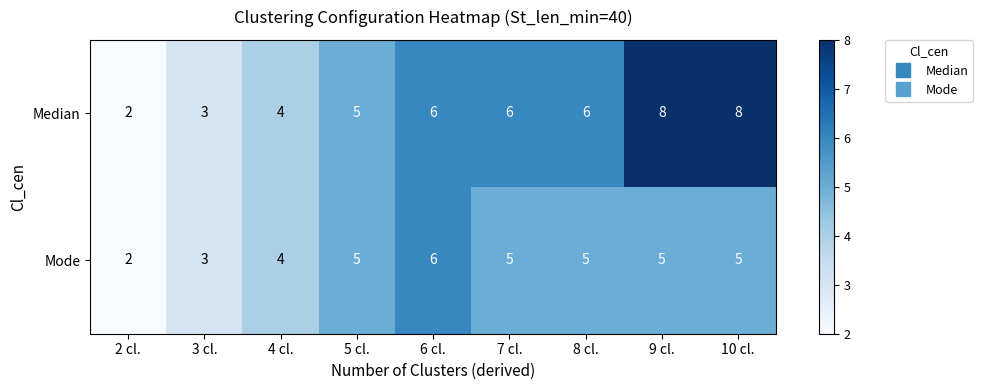

Reading left to right, what are all the values shown in this chart?

Median: 2	3	4	5	6	6	6	8	8
Mode: 2	3	4	5	6	5	5	5	5